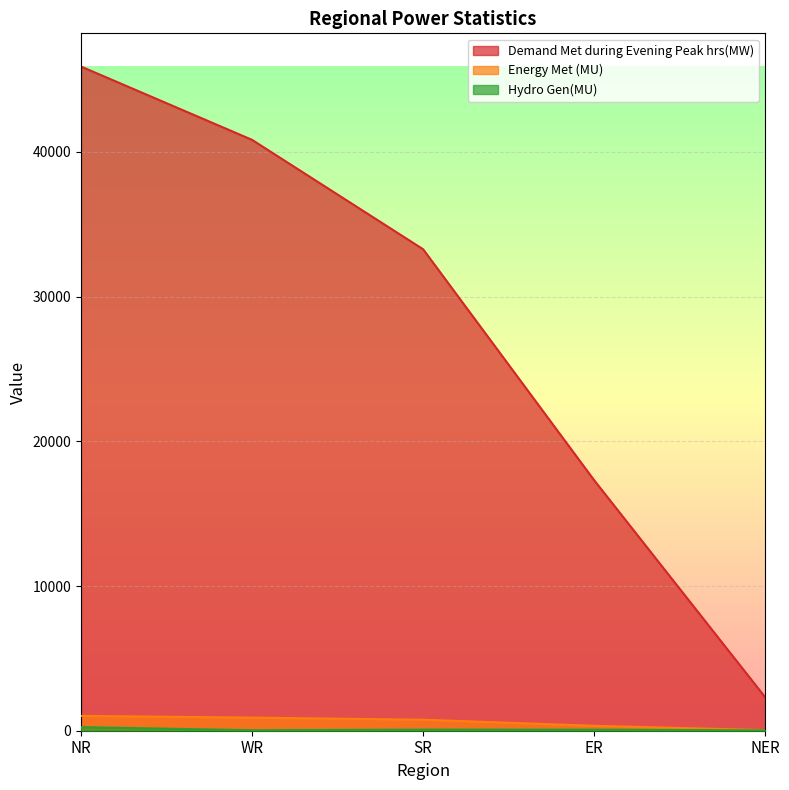

How many lines are shown in the chart?

3